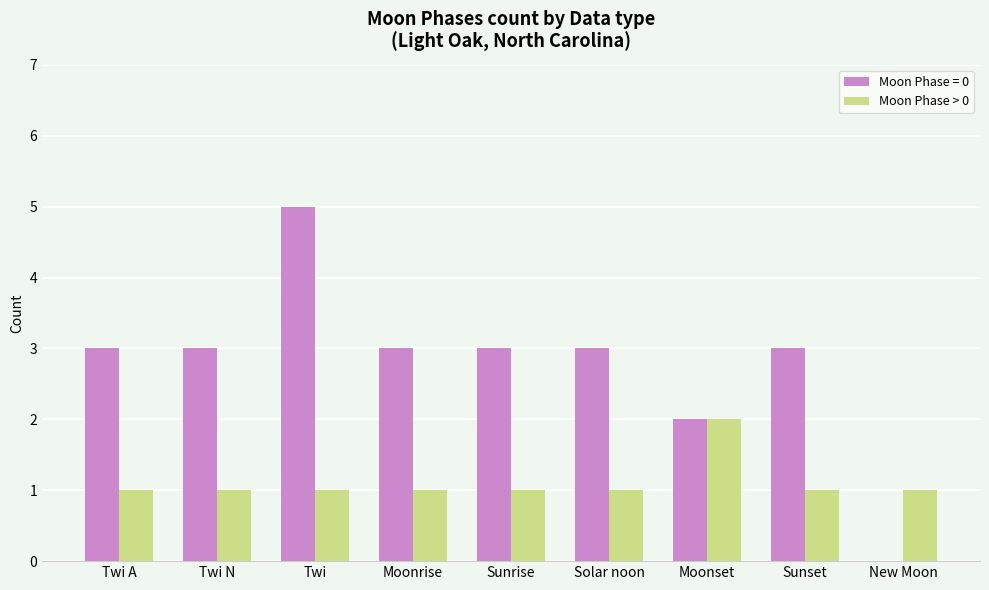

How many groups of bars are there?

9